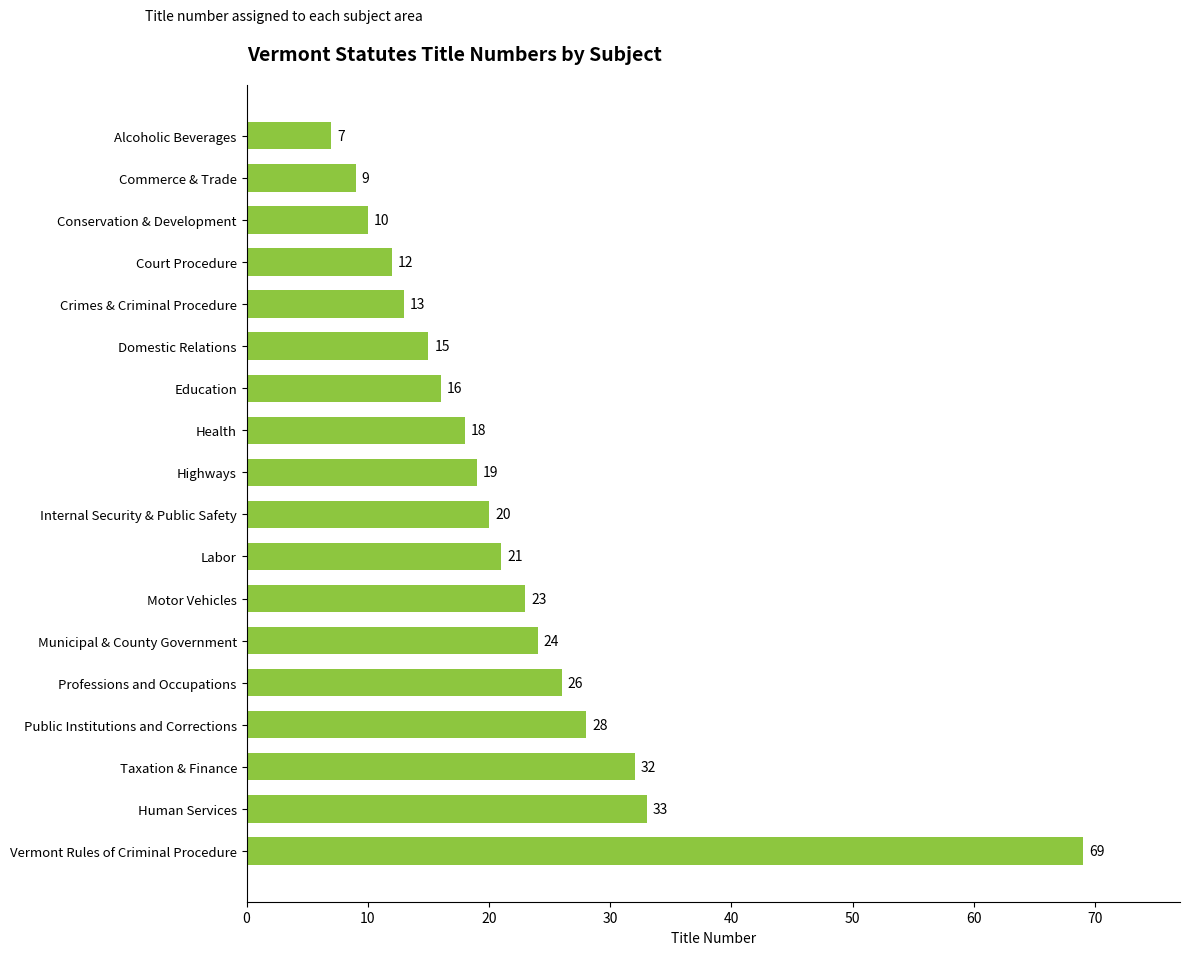

What is the average value?

22